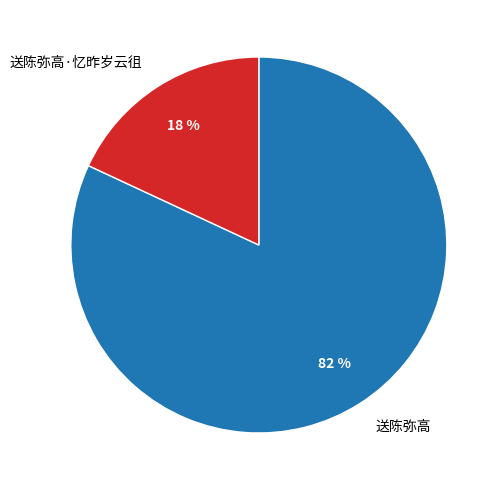

Rank the categories by value from highest to lowest.

送陈弥高, 送陈弥高·忆昨岁云徂